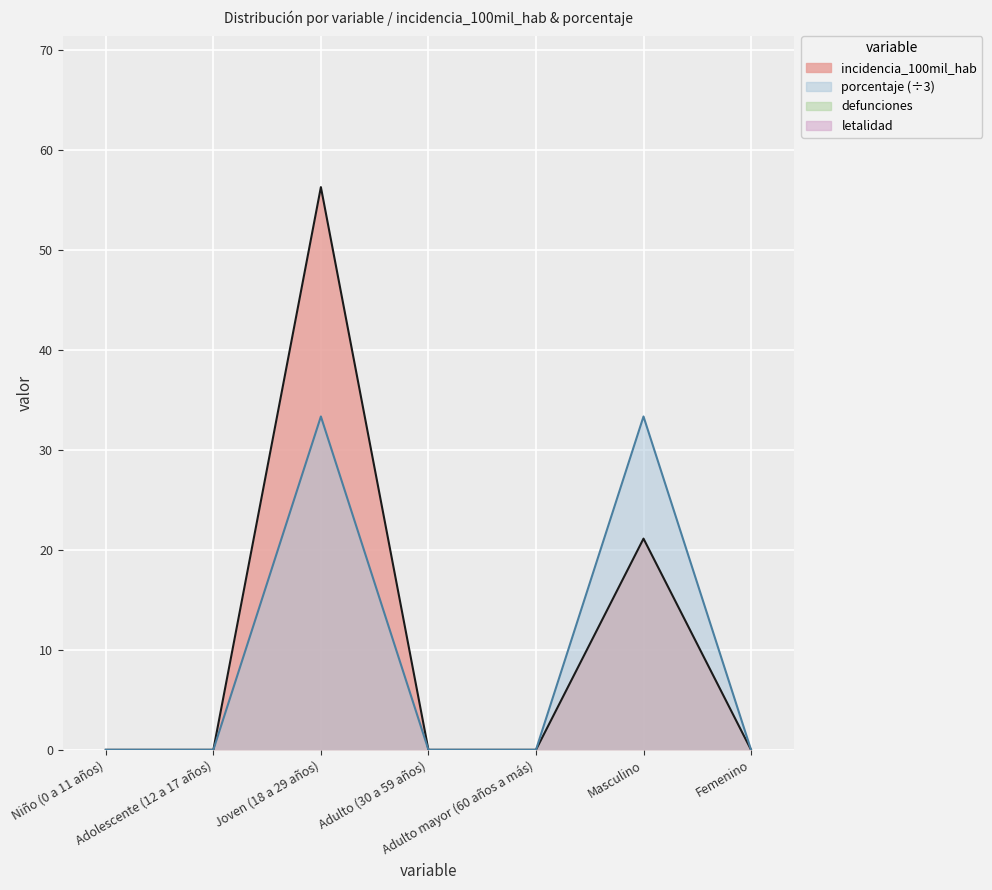

Which series has the largest total across all categories?

incidencia_100mil_hab